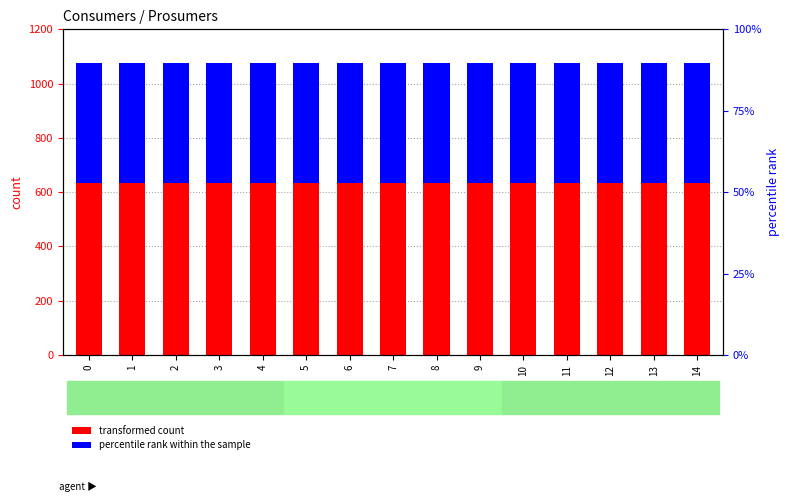

Is it true that transformed count equals 635 at 11?

True